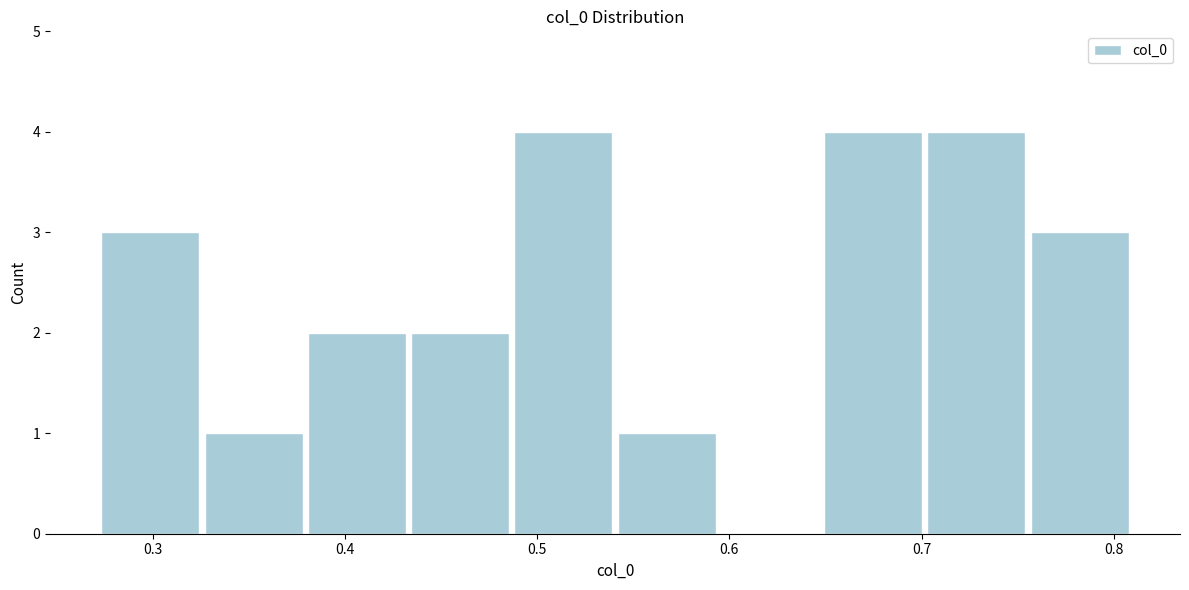

Reading left to right, transcribe this chart: for each bar, give the range it covers on the x-axis and its height. Neither the bar edges nor the heights are printed on the chart, so give them approximately, as read against the axes.

0.27 to 0.33: 3
0.33 to 0.38: 1
0.38 to 0.43: 2
0.43 to 0.49: 2
0.49 to 0.54: 4
0.54 to 0.59: 1
0.59 to 0.65: 0
0.65 to 0.70: 4
0.70 to 0.76: 4
0.76 to 0.81: 3